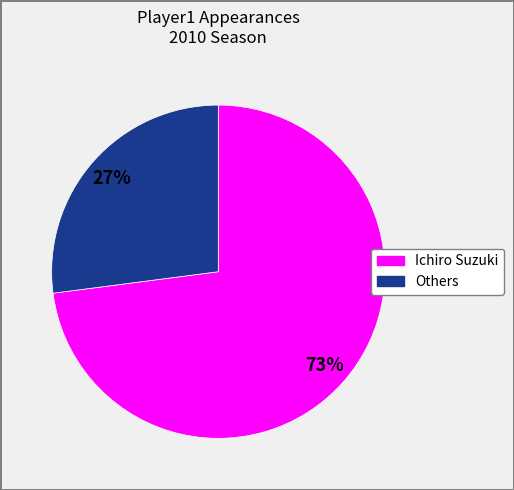

Is it true that Others is 27% of the pie?

True